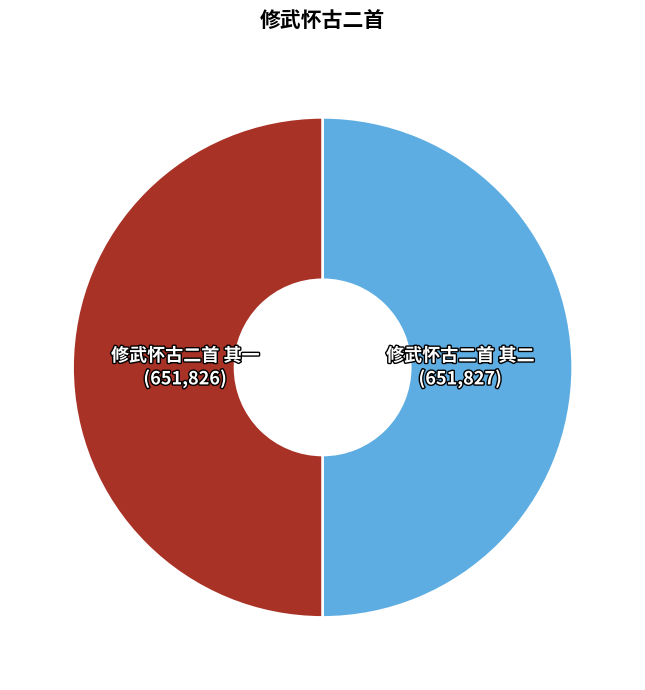

Is the sum of 修武怀古二首 其二 and 修武怀古二首 其一 greater than half?

Yes